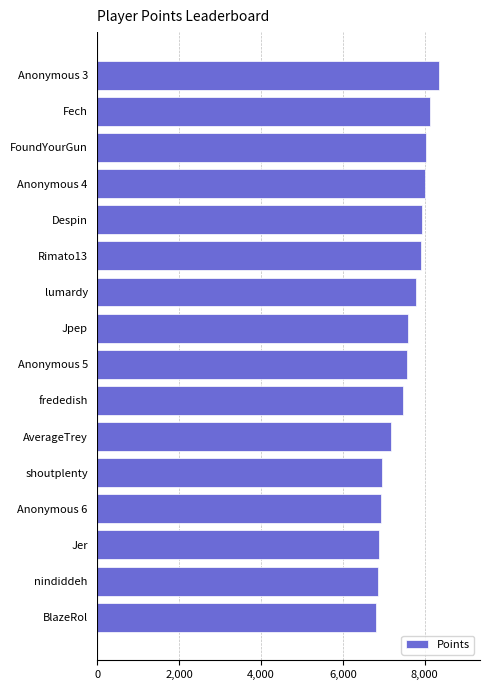

Are the bars horizontal?

Yes